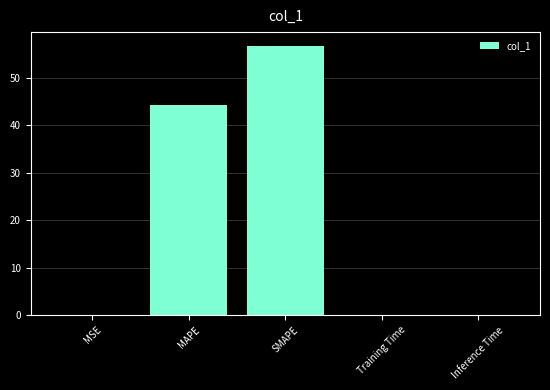

The value at MAPE is 27.1. True or false?

False